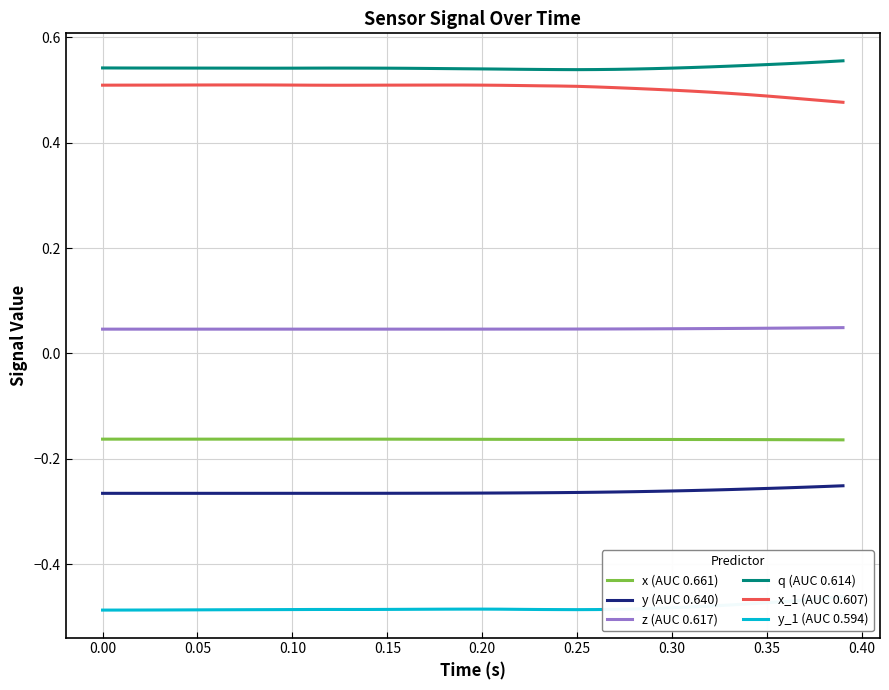

How many series are shown in this chart?

6